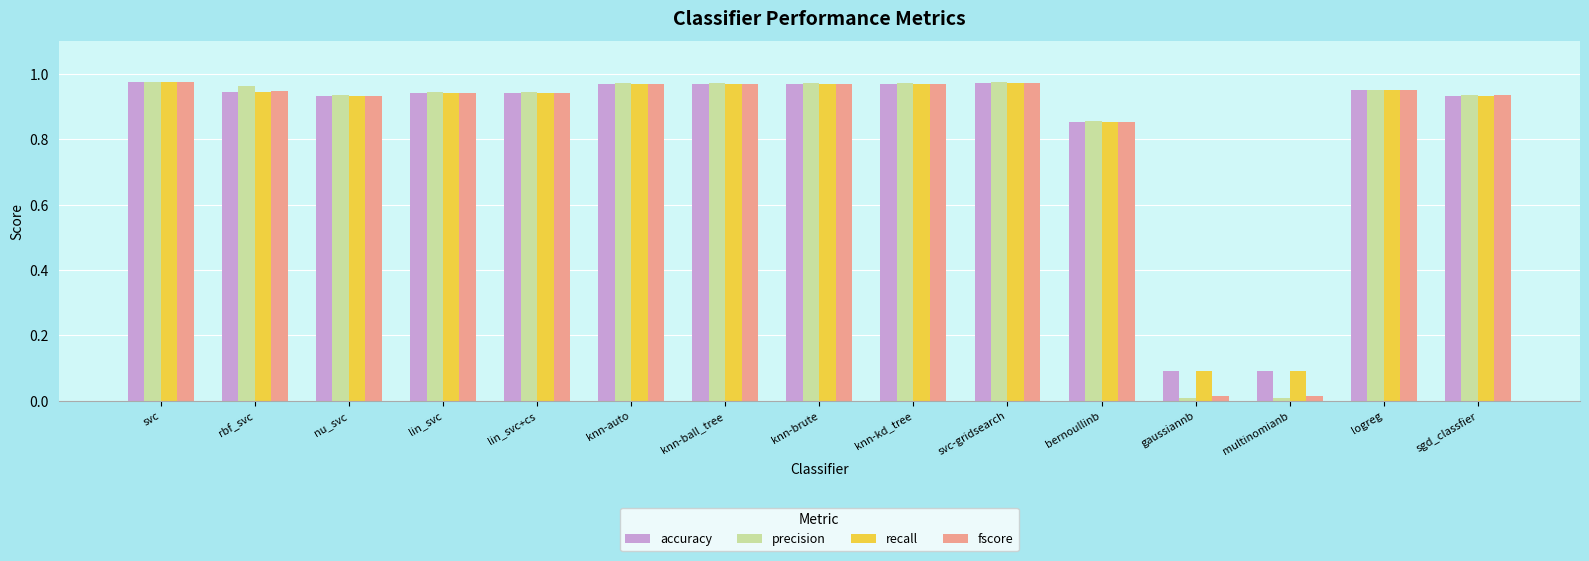

What is the average value of the precision series?

0.8